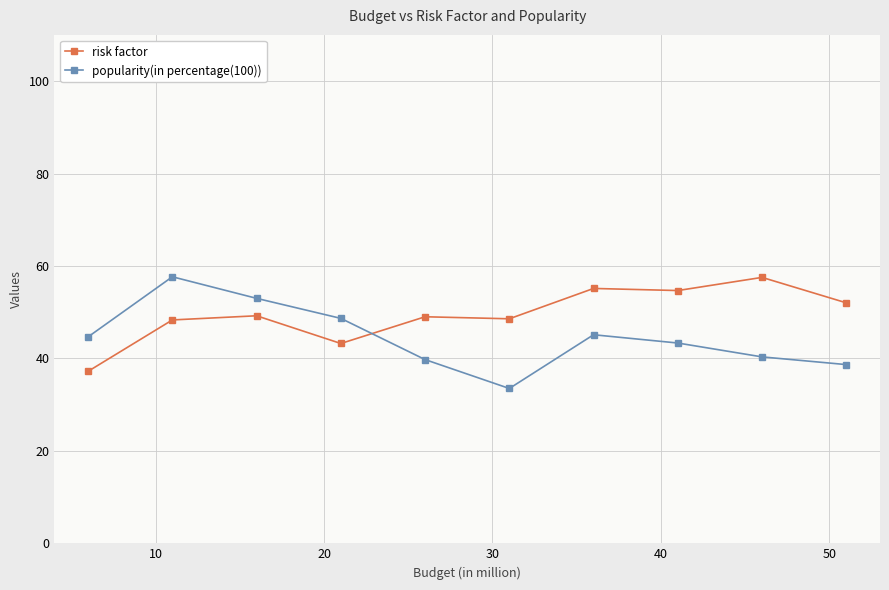

Rank the series by their average value, from lowest to highest.

popularity(in percentage(100)), risk factor